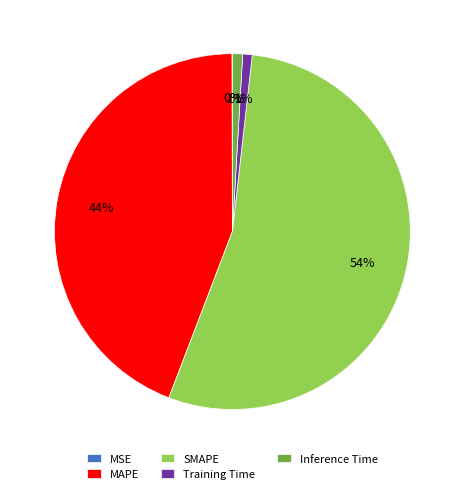

The Inference Time slice represents 1% of the pie. True or false?

True